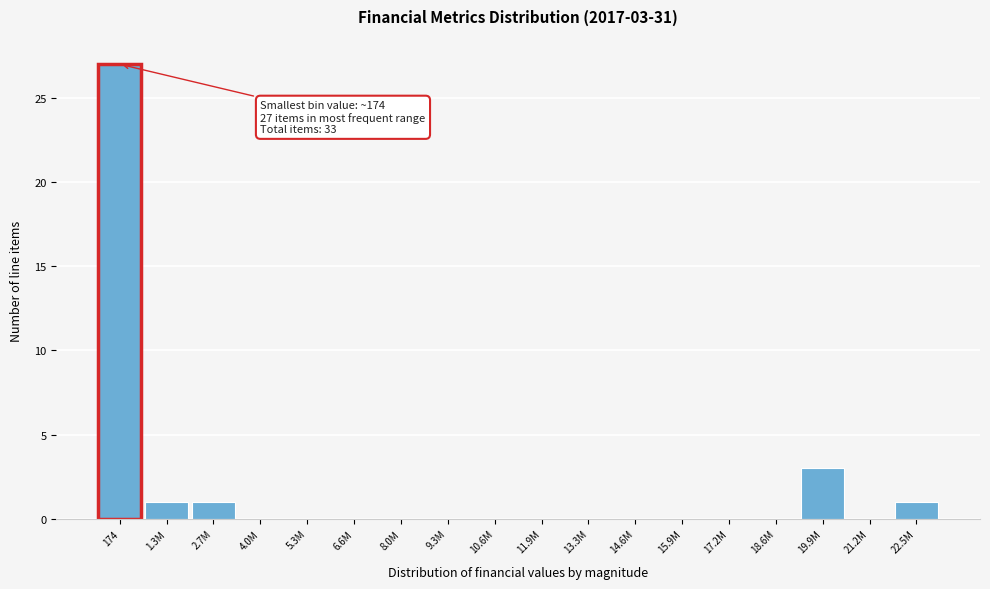

Reading right to left, transcribe all the data shown in this chart.

22.5M=1	21.2M=0	19.9M=3	18.6M=0	17.2M=0	15.9M=0	14.6M=0	13.3M=0	11.9M=0	10.6M=0	9.3M=0	8.0M=0	6.6M=0	5.3M=0	4.0M=0	2.7M=1	1.3M=1	174=27